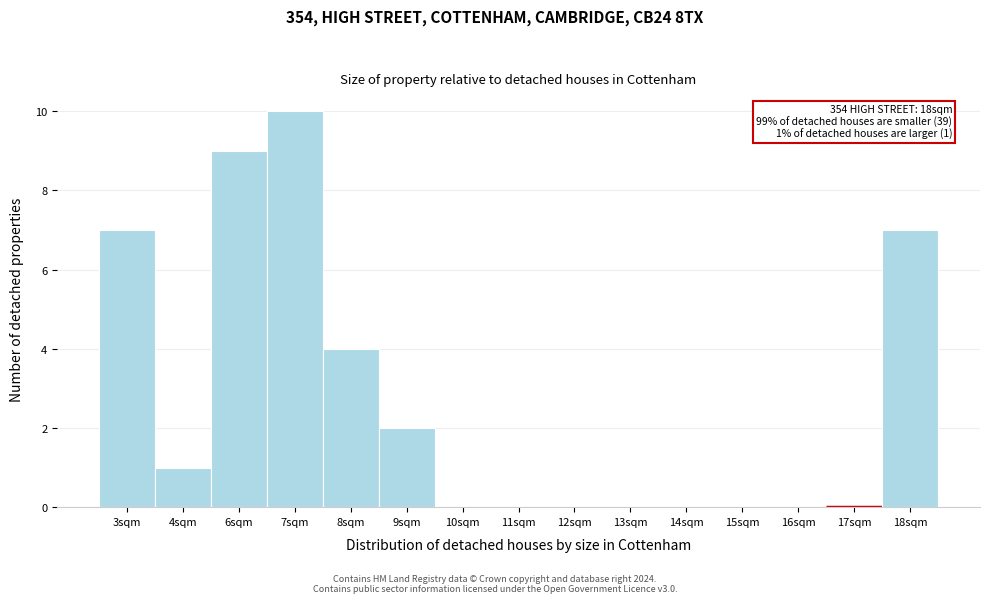

Reading left to right, what are all the values shown in this chart?

3sqm=7	4sqm=1	6sqm=9	7sqm=10	8sqm=4	9sqm=2	10sqm=0	11sqm=0	12sqm=0	13sqm=0	14sqm=0	15sqm=0	16sqm=0	17sqm=0	18sqm=7